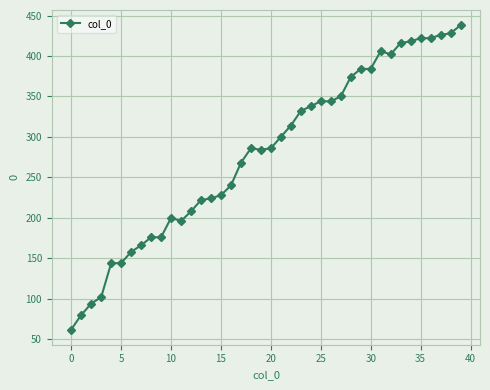

What is the value of the 34th point from the left?

416